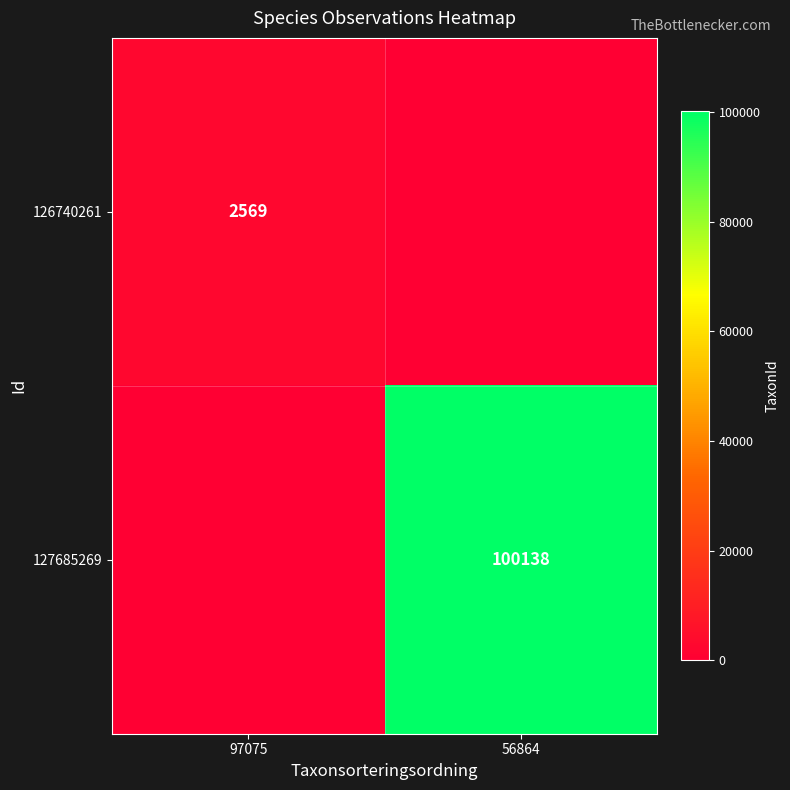

Is the value of 126740261 at 97075 greater than the value of 127685269 at 56864?

No